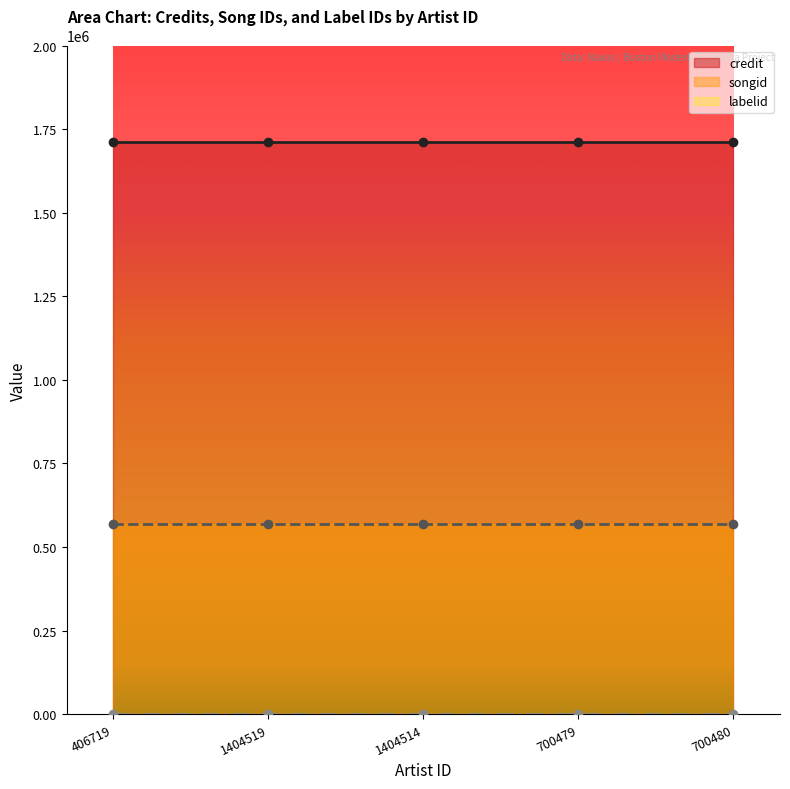

Reading left to right, transcribe all the data shown in this chart.

credit: 406719=1710521	1404519=1710521	1404514=1710521	700479=1710521	700480=1710521
songid: 406719=570173	1404519=570173	1404514=570173	700479=570173	700480=570173
labelid: 406719=198	1404519=198	1404514=198	700479=198	700480=198